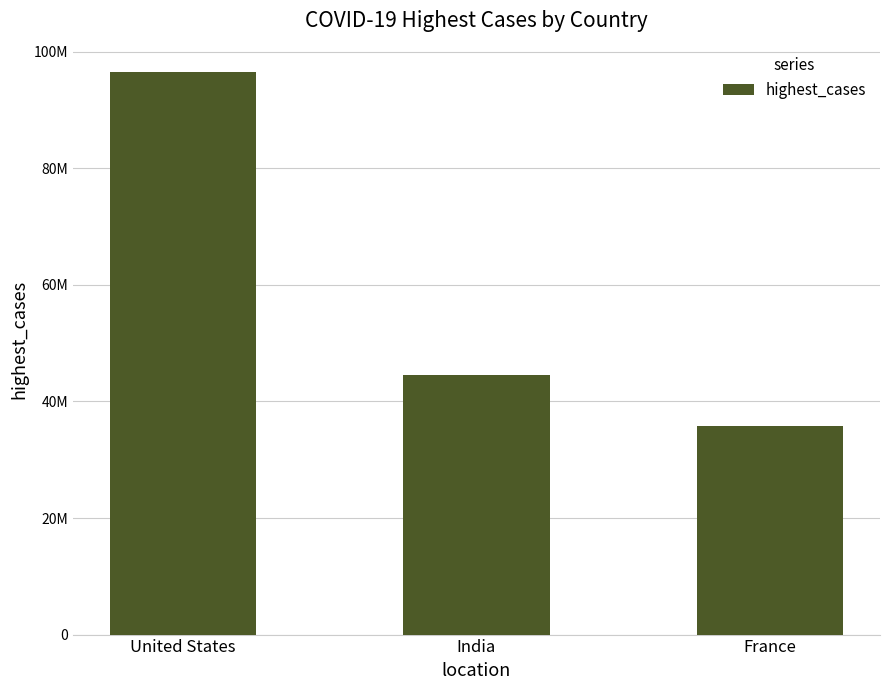

What is the label of the 1st bar from the left?

United States